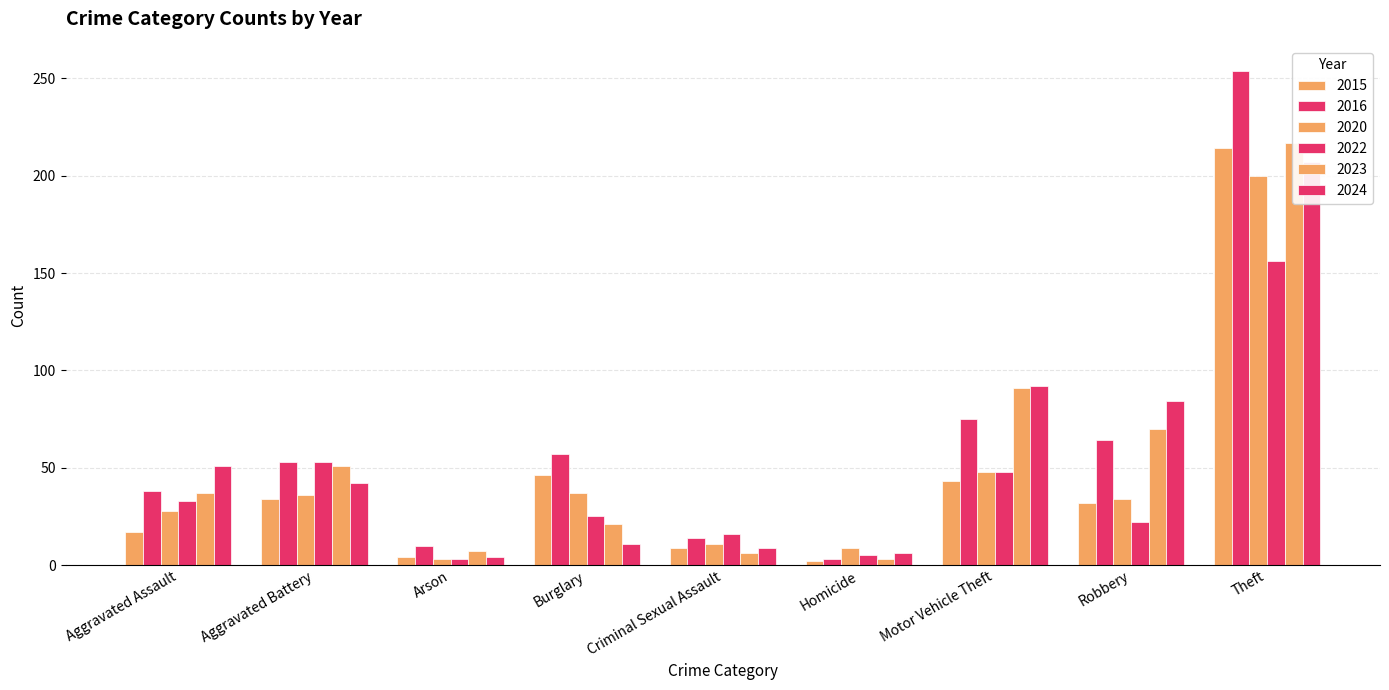

What is the maximum value for 2024?

207